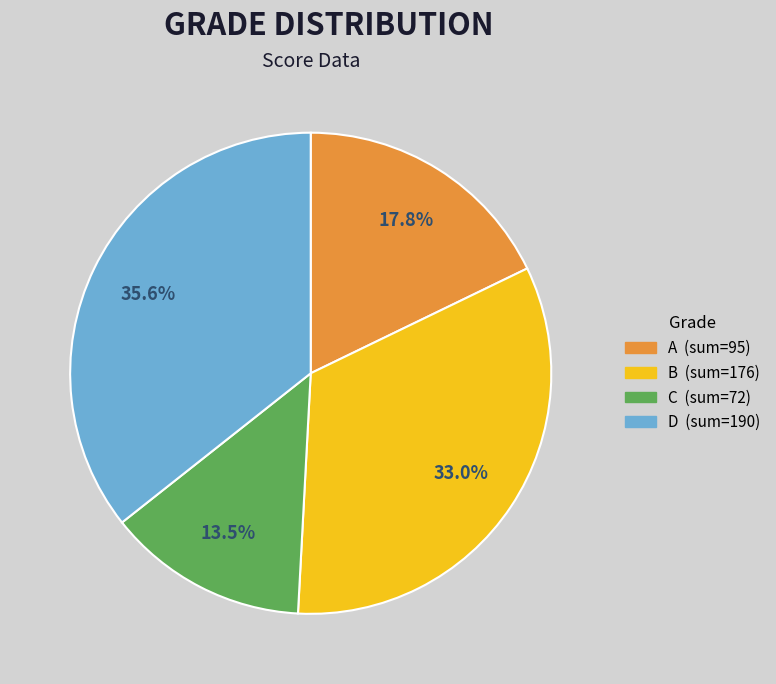

Count the number of slices in the pie.

4